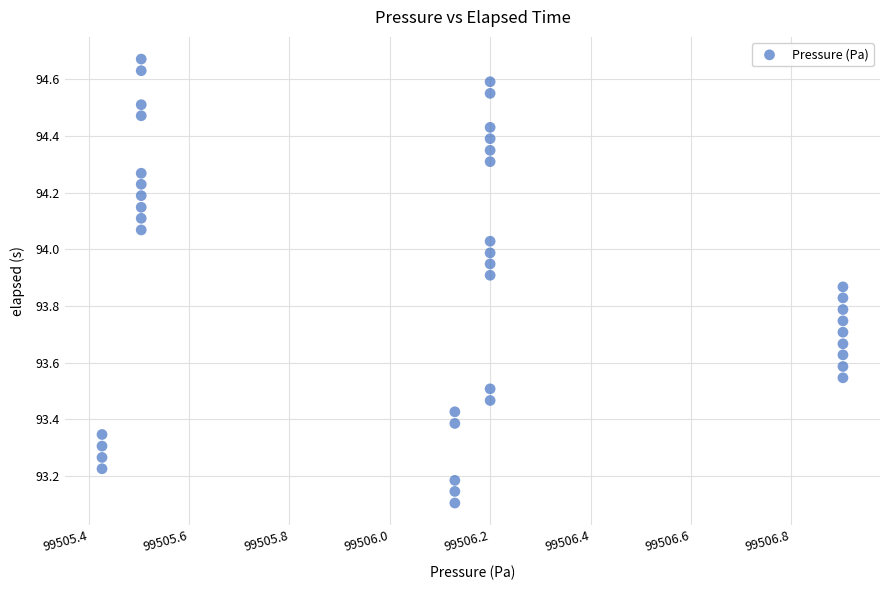

What is the range of X values (max minus min)?

1.5